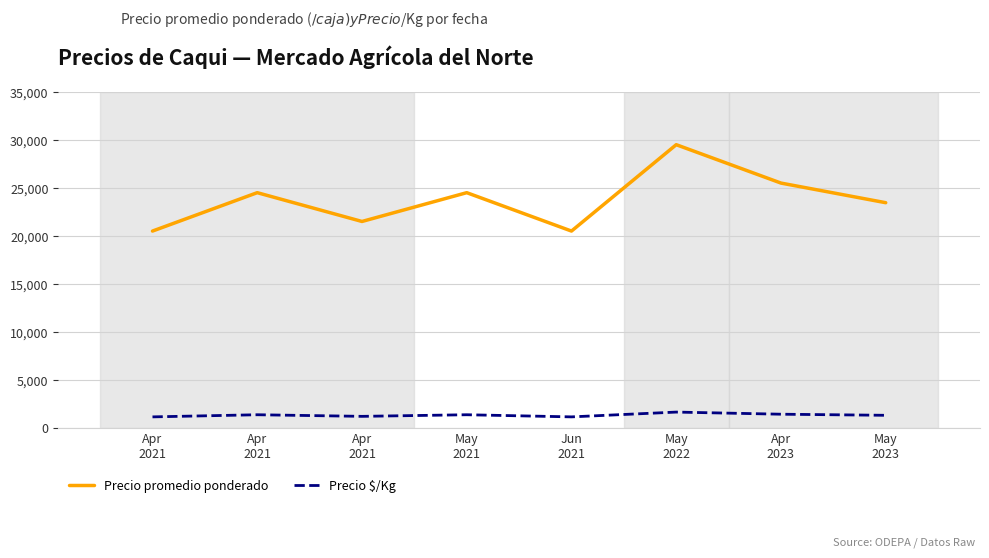

At Apr
2023, list the series in order from largest to smallest.

Precio promedio ponderado, Precio $/Kg